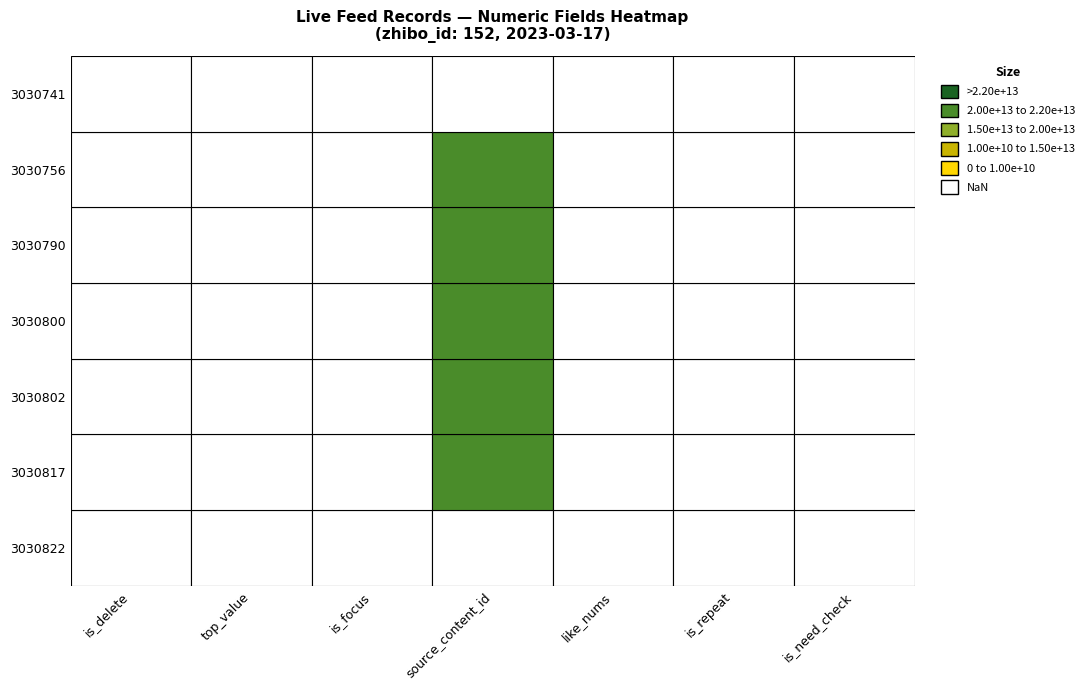

How many values in 3030790 are above zero?

1